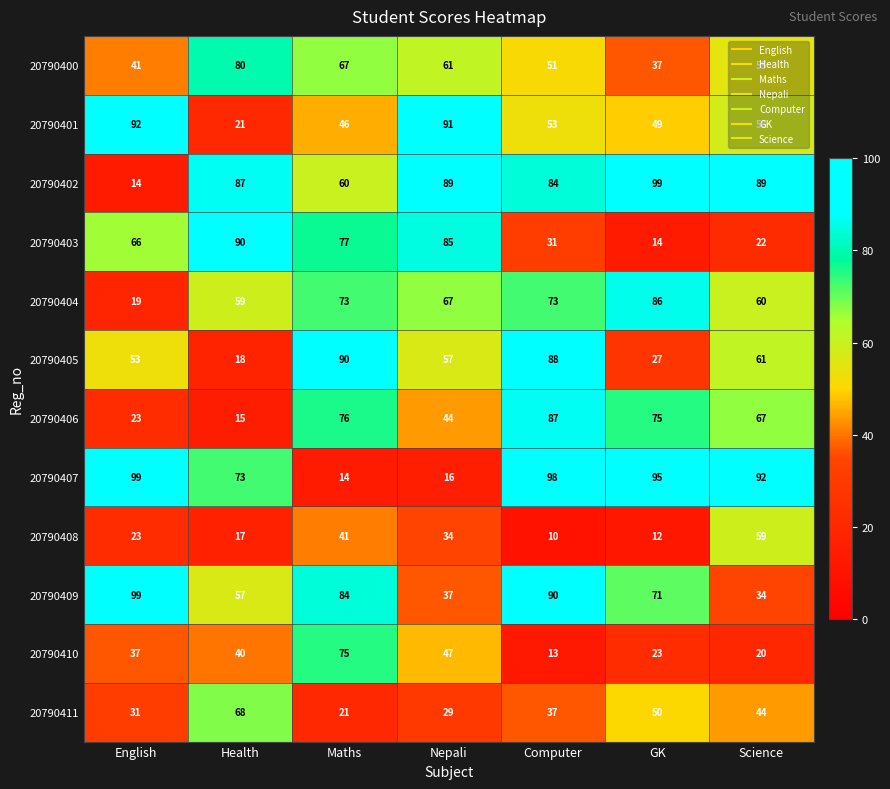

At Health, list the series in order from smallest to largest.

20790406, 20790408, 20790405, 20790401, 20790410, 20790409, 20790404, 20790411, 20790407, 20790400, 20790402, 20790403